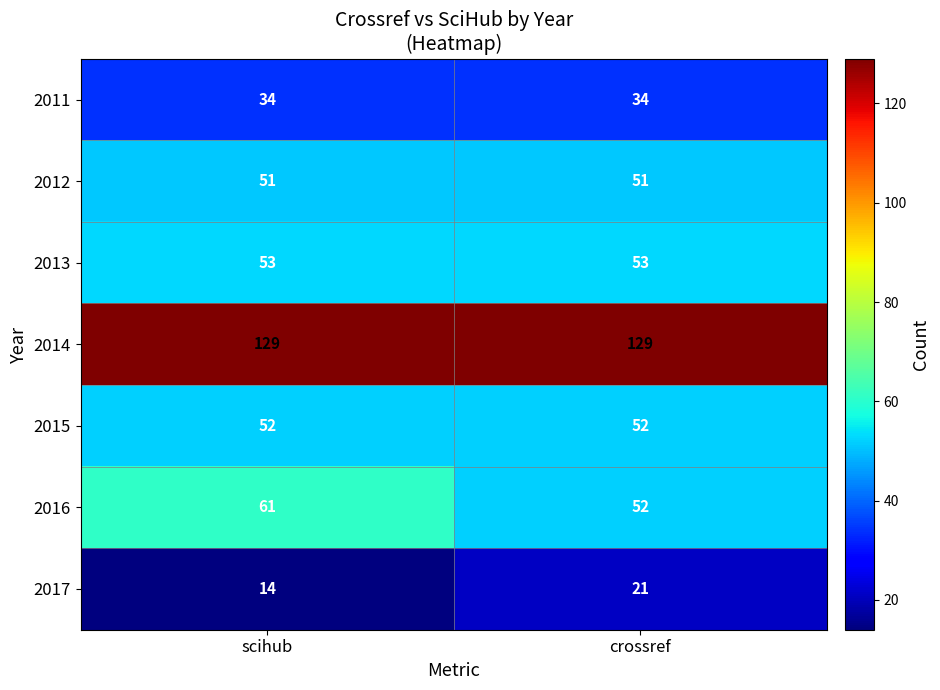

Rank the series by their maximum value, from lowest to highest.

2017, 2011, 2012, 2015, 2013, 2016, 2014